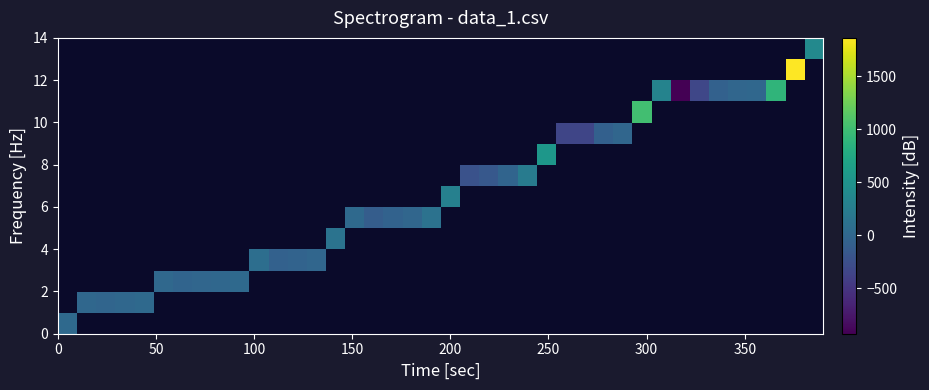

Between 22 and 29, which is larger?

29